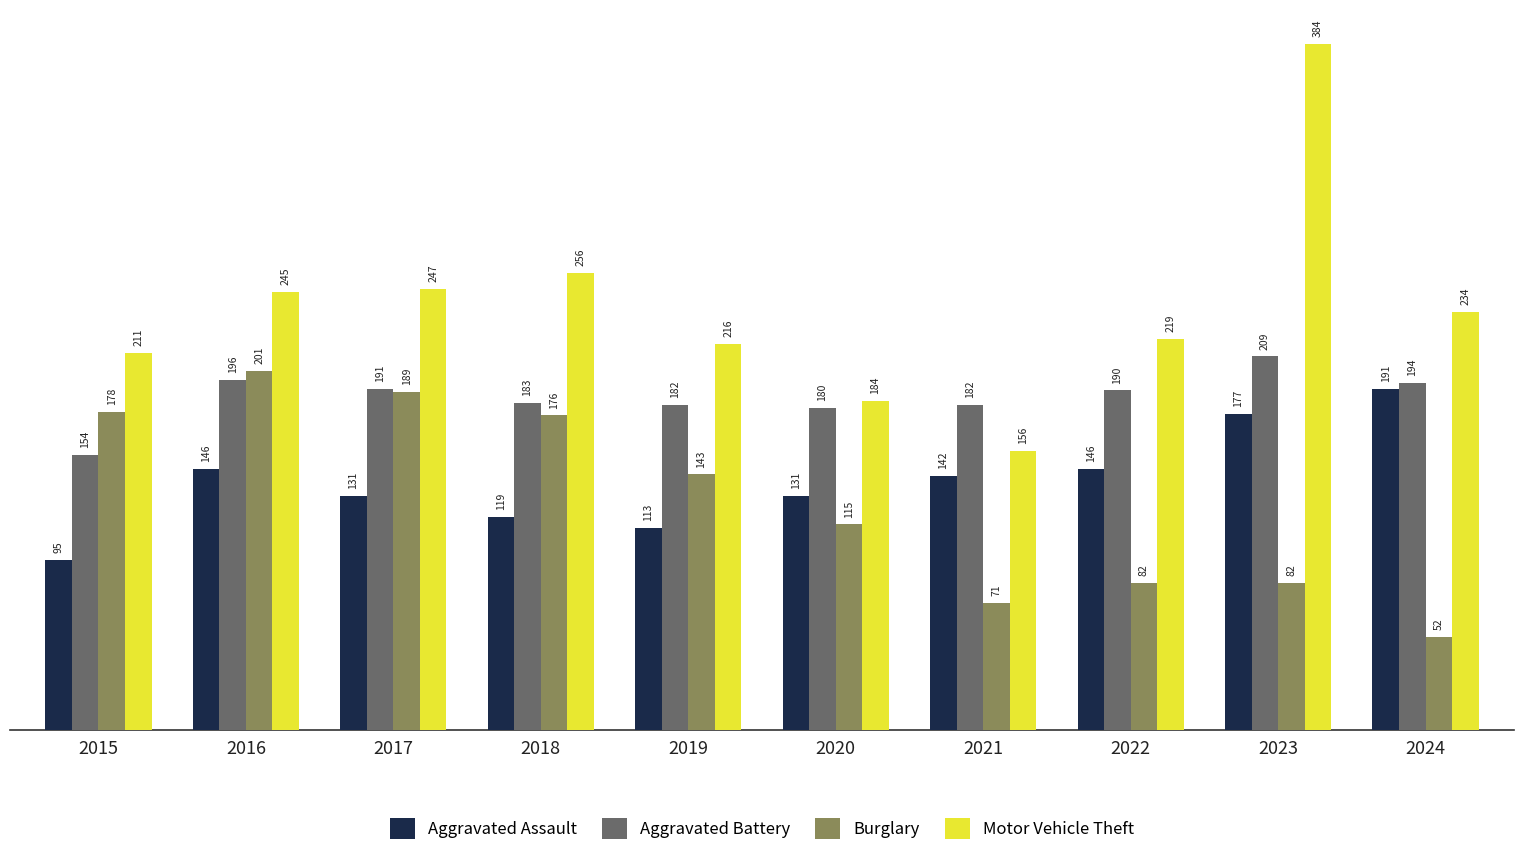

The Burglary series shows 57 at 2023. True or false?

False